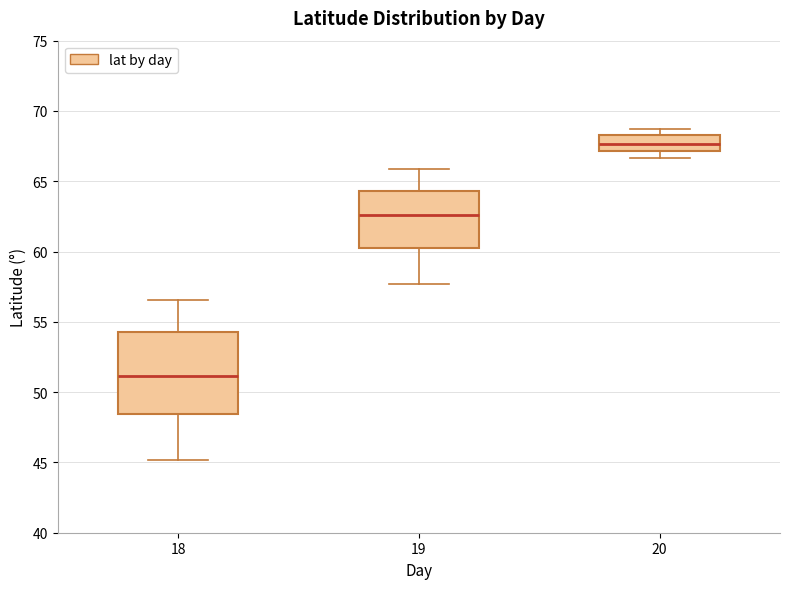

Reading left to right, read every box against the y-axis: the position of its median line, the range the box covers, and the ends of its whiskers. The values are not printed on the chart, so give them approximately, as read against the axis.

18: median 51.0, box 48.5 to 54.5, whiskers 45.0 to 56.5
19: median 62.5, box 60.5 to 64.5, whiskers 57.5 to 66.0
20: median 67.5, box 67.0 to 68.5, whiskers 66.5 to 68.5 (just above the box's upper edge)